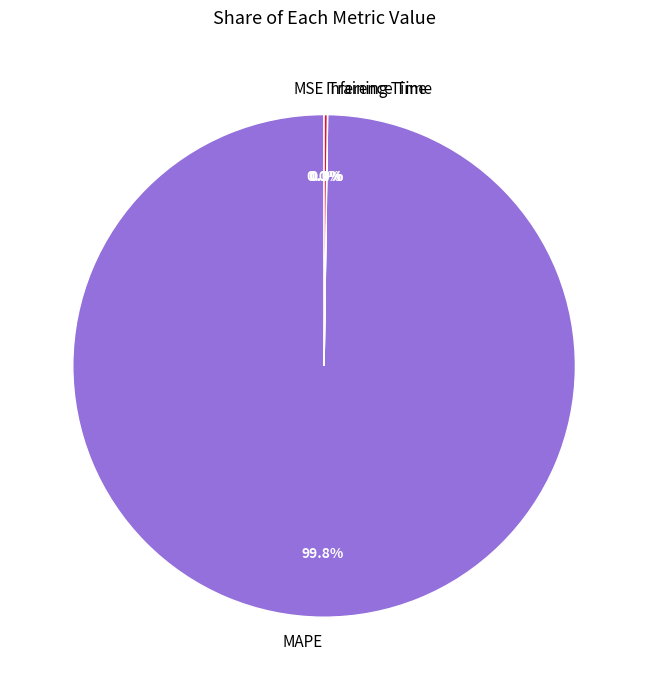

Which slice represents more than half of the pie?

MAPE